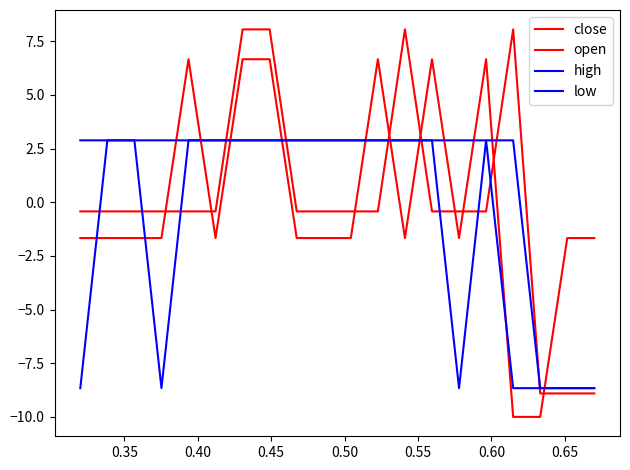

Does the chart have visible grid lines?

No